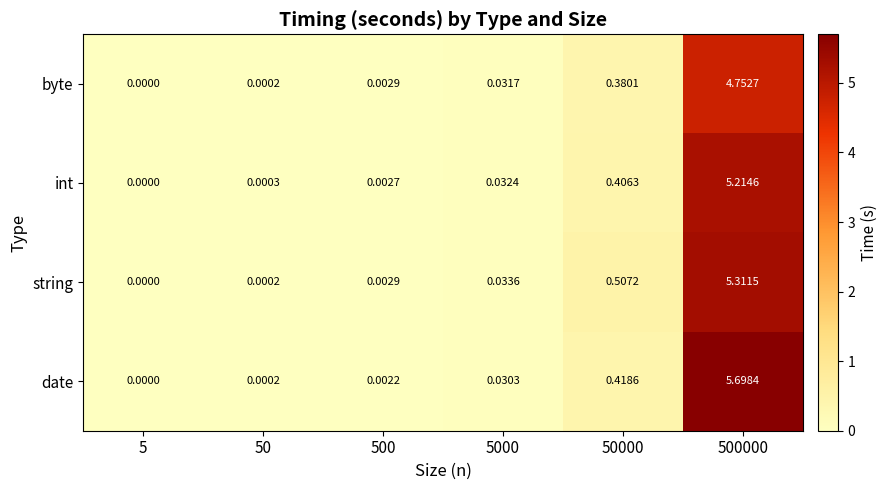

Which series has the largest total across all categories?

date